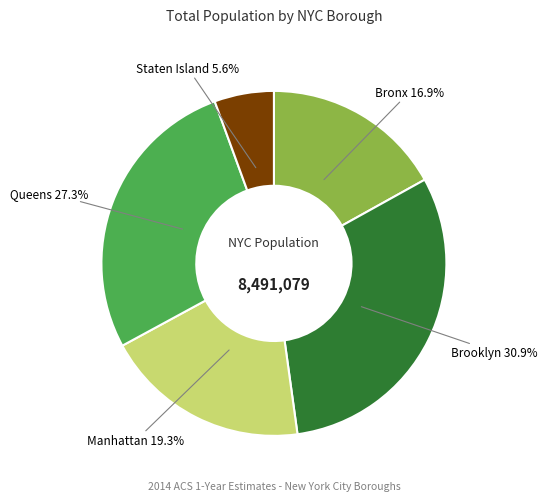

Is there a majority slice in this chart?

No